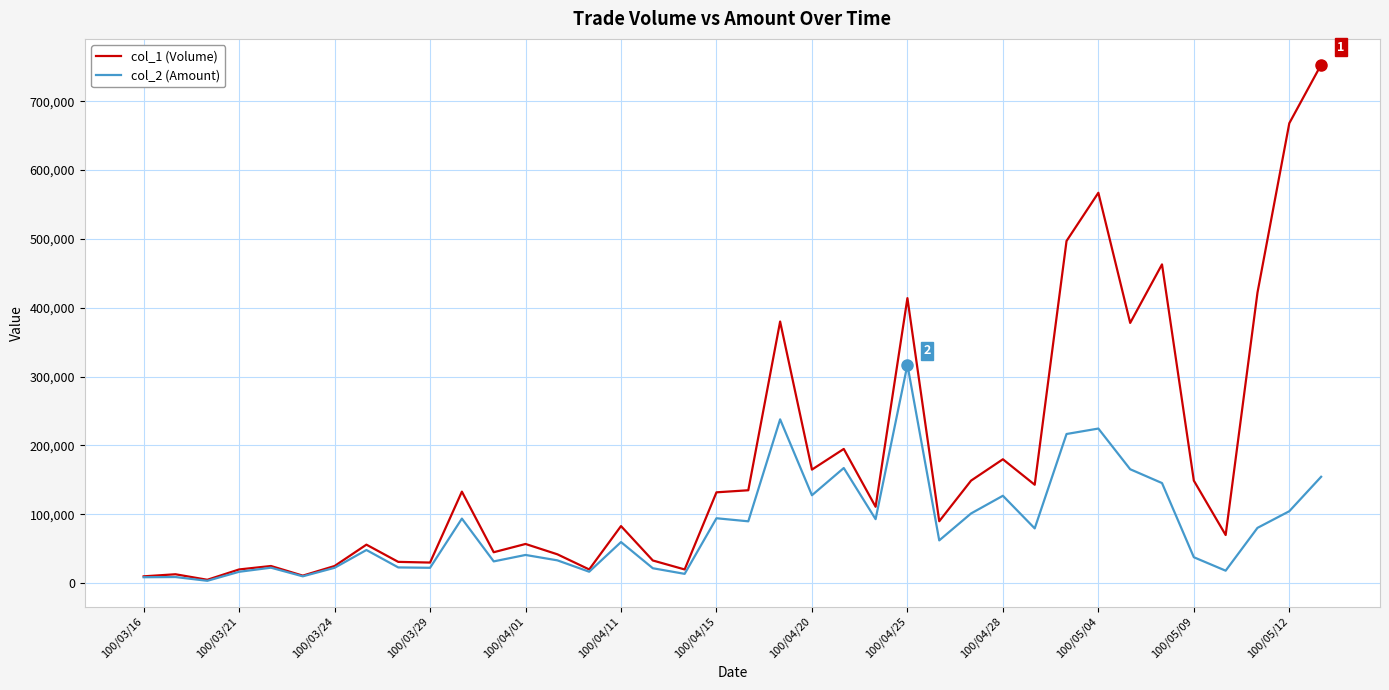

Which series has the widest spread of values?

col_1 (Volume)